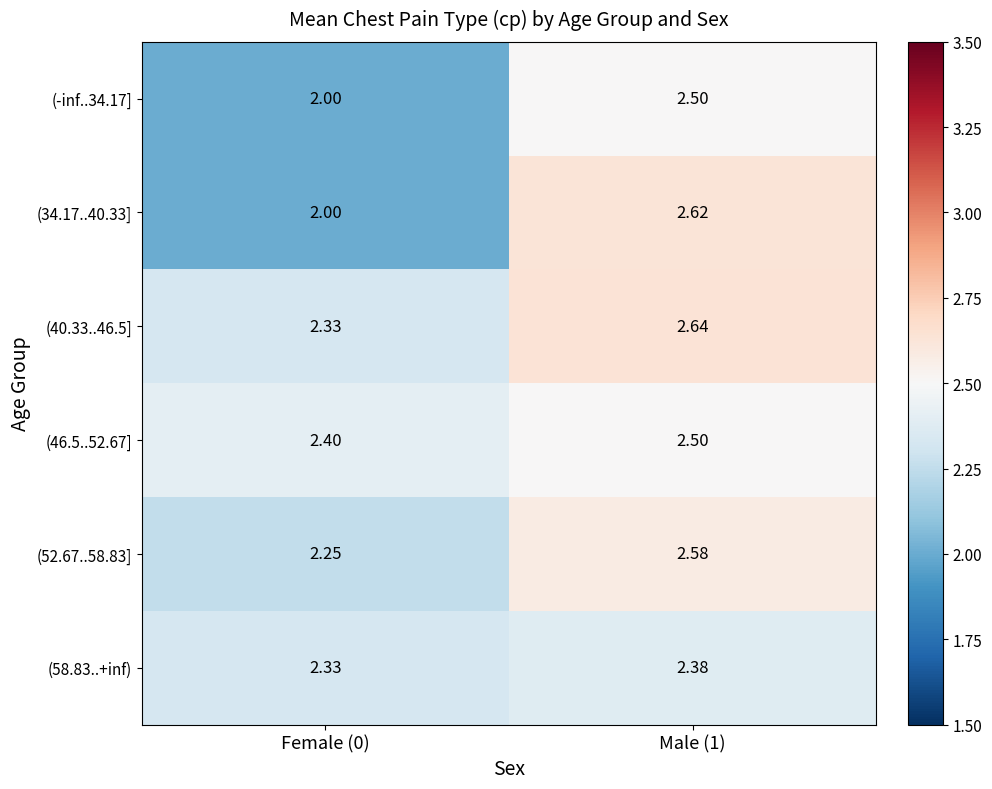

Is the value of (40.33..46.5] at Female (0) greater than the value of (-inf..34.17] at Male (1)?

No